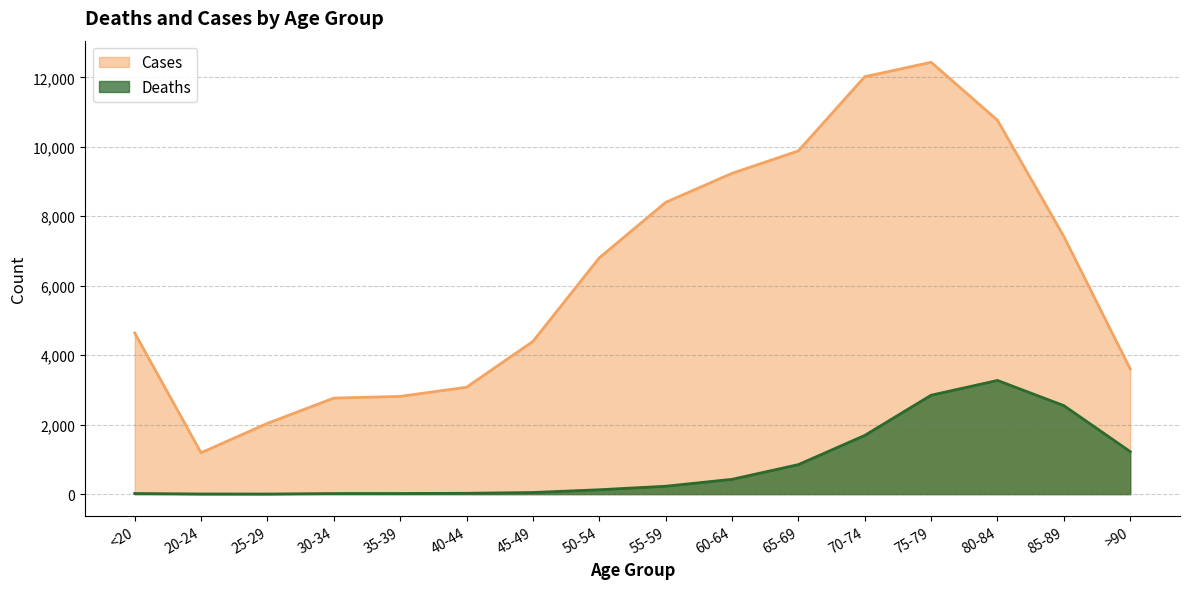

Which series has the widest spread of values?

Cases